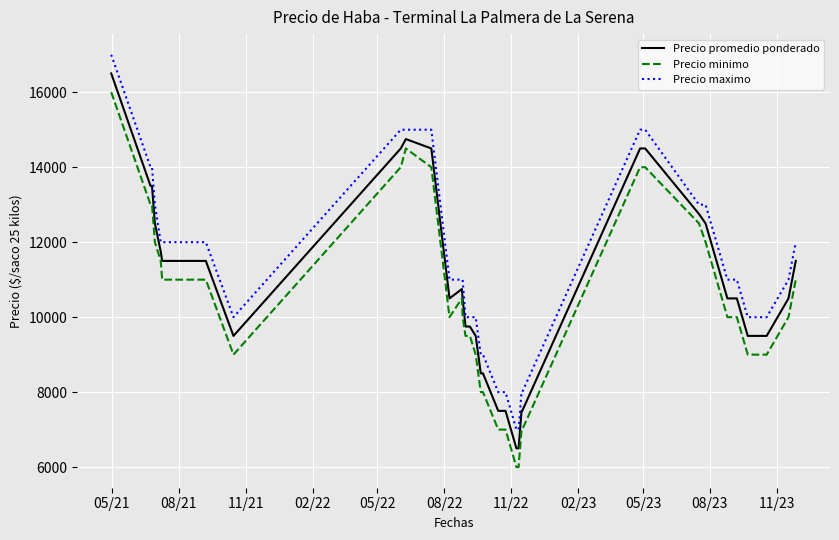

List the series in order of their overall mean, lowest first.

Precio minimo, Precio promedio ponderado, Precio maximo